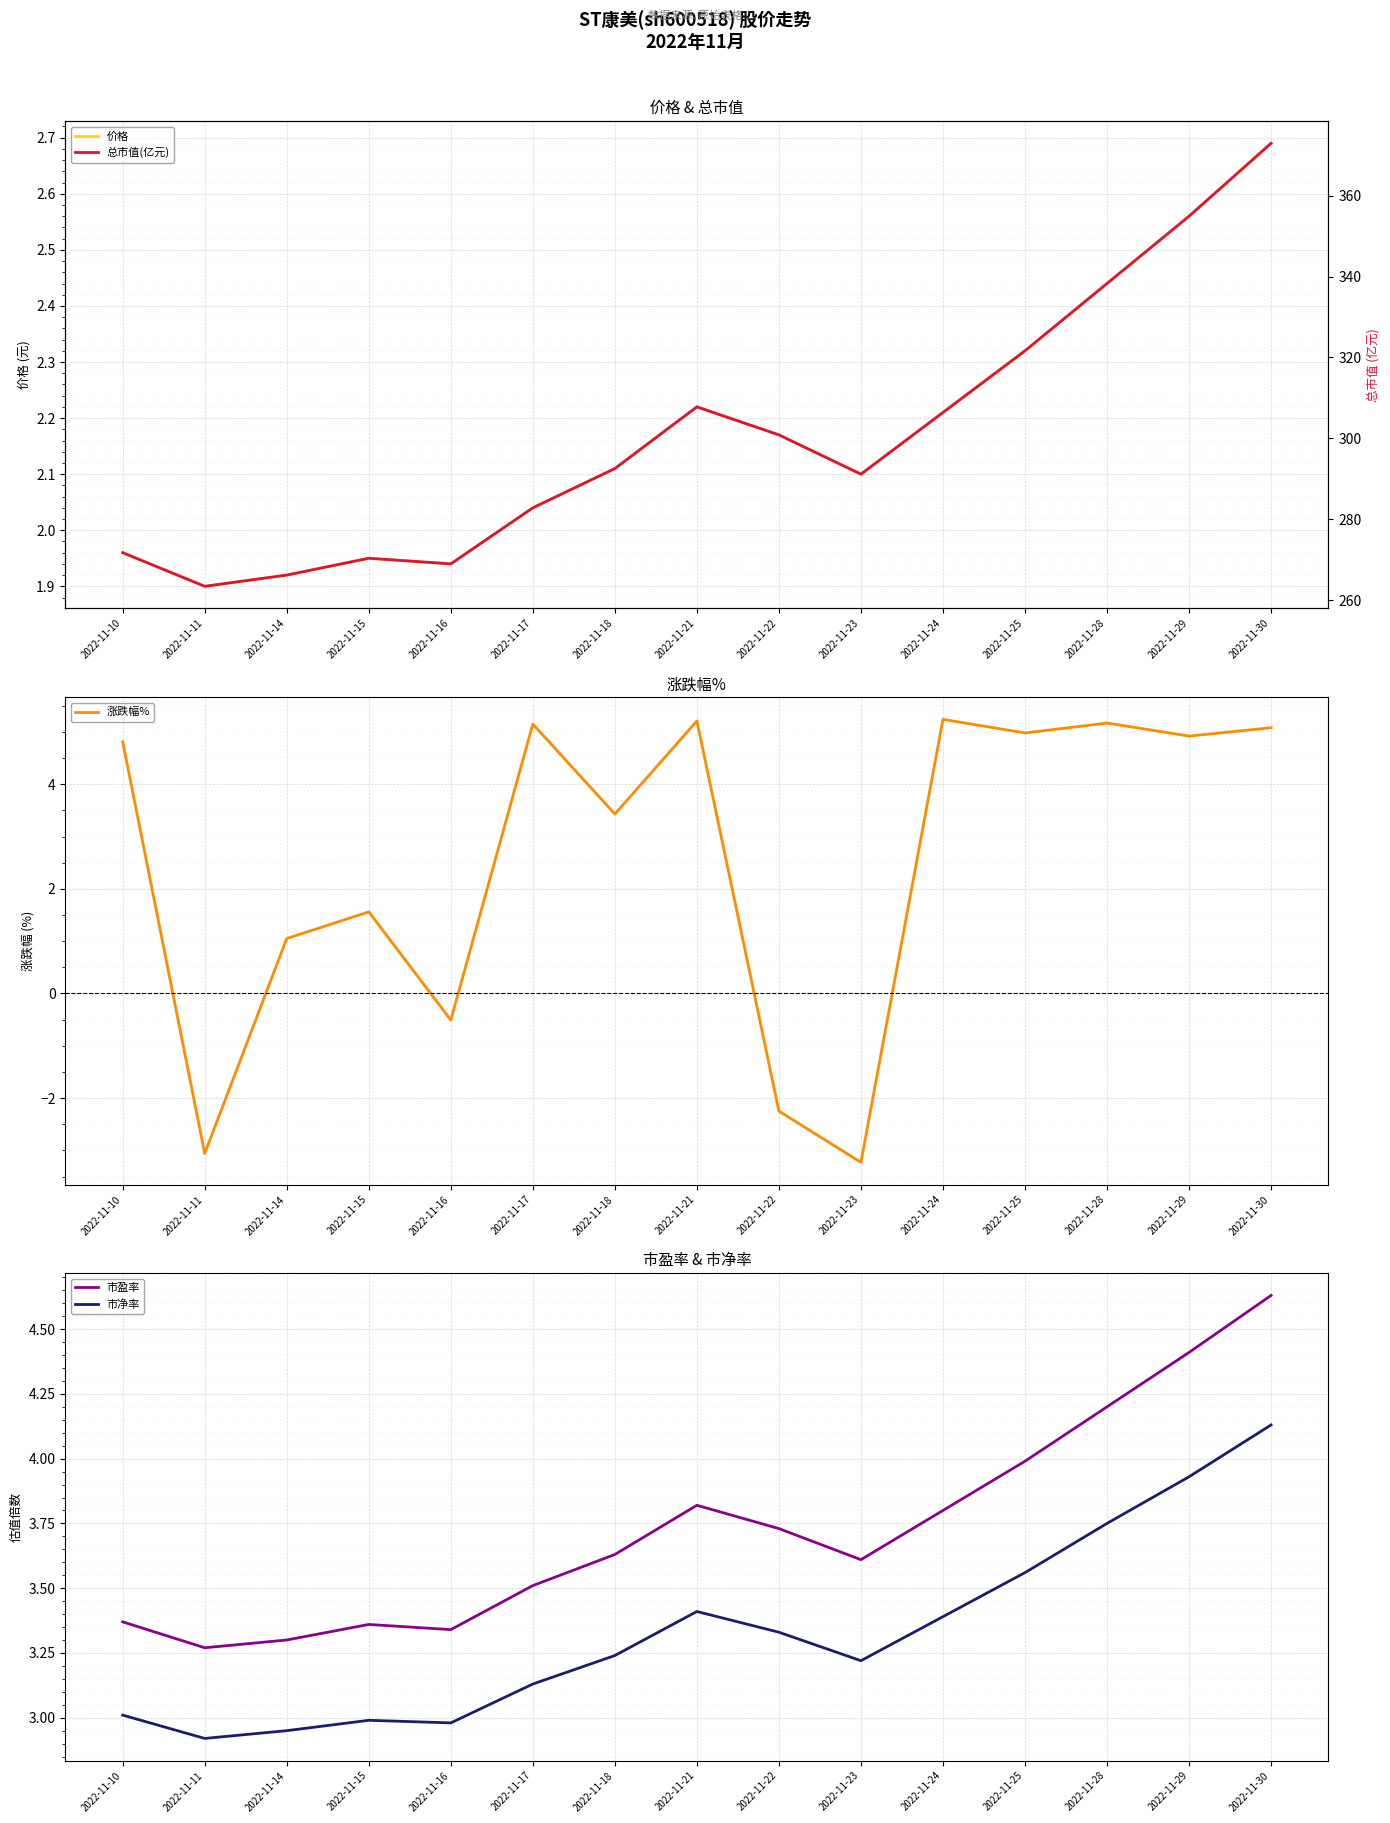

Which series changed the most between 2022-11-23 and 2022-11-30?

总市值(亿元)